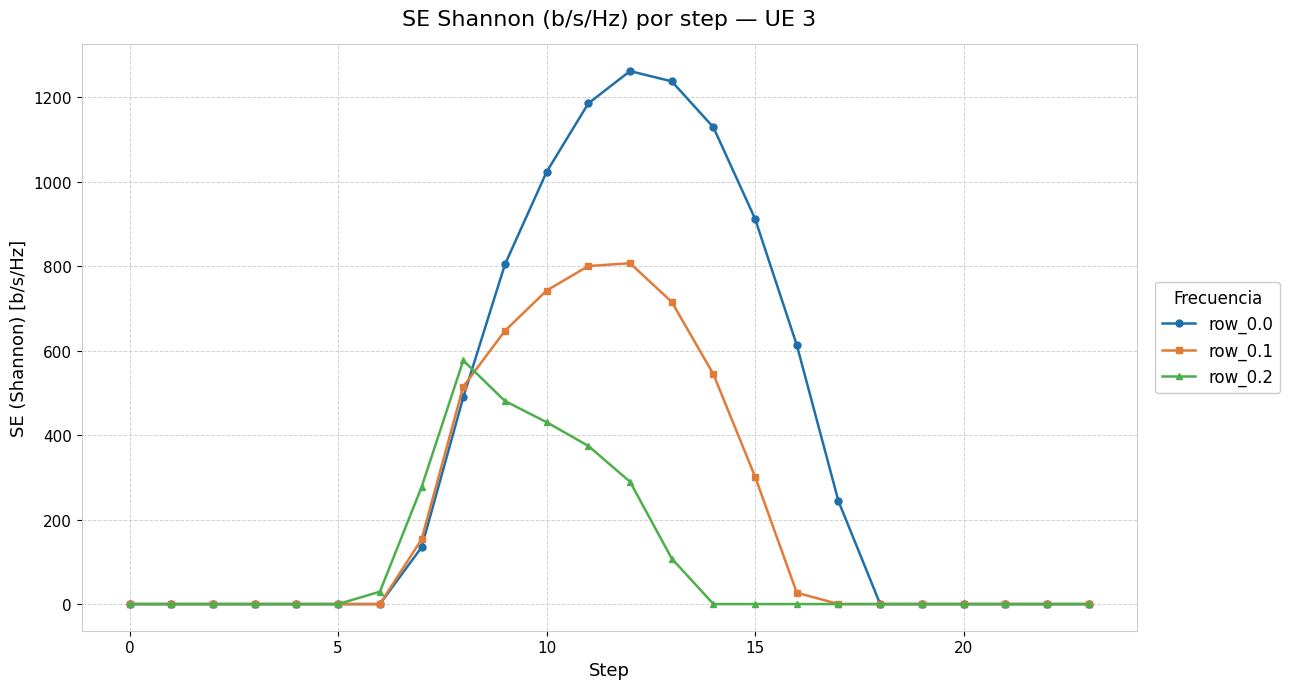

True or false: row_0.1 has more than 0 points higher than both neighbors.

True